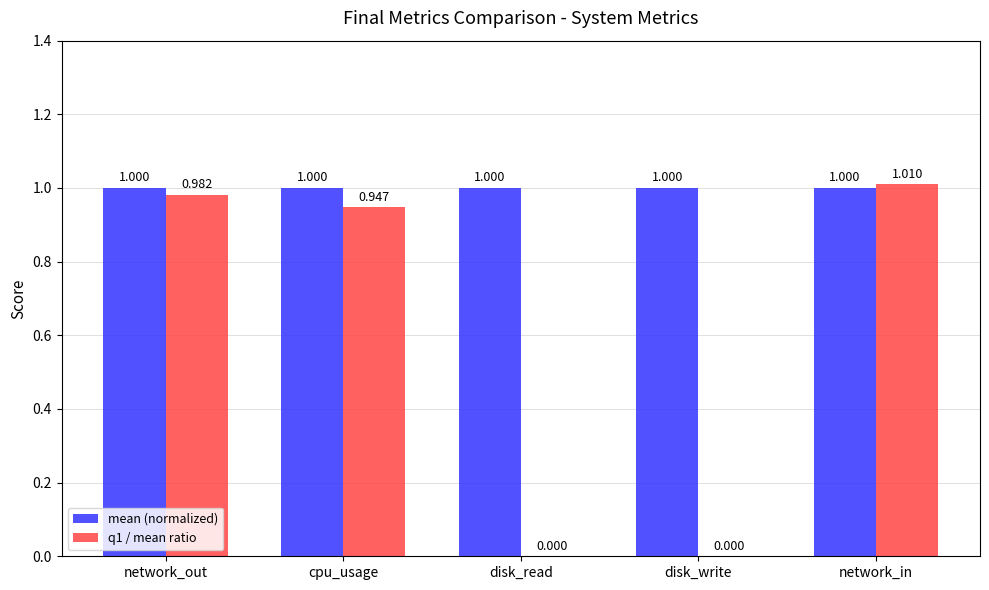

Which series has the largest total across all categories?

mean (normalized)